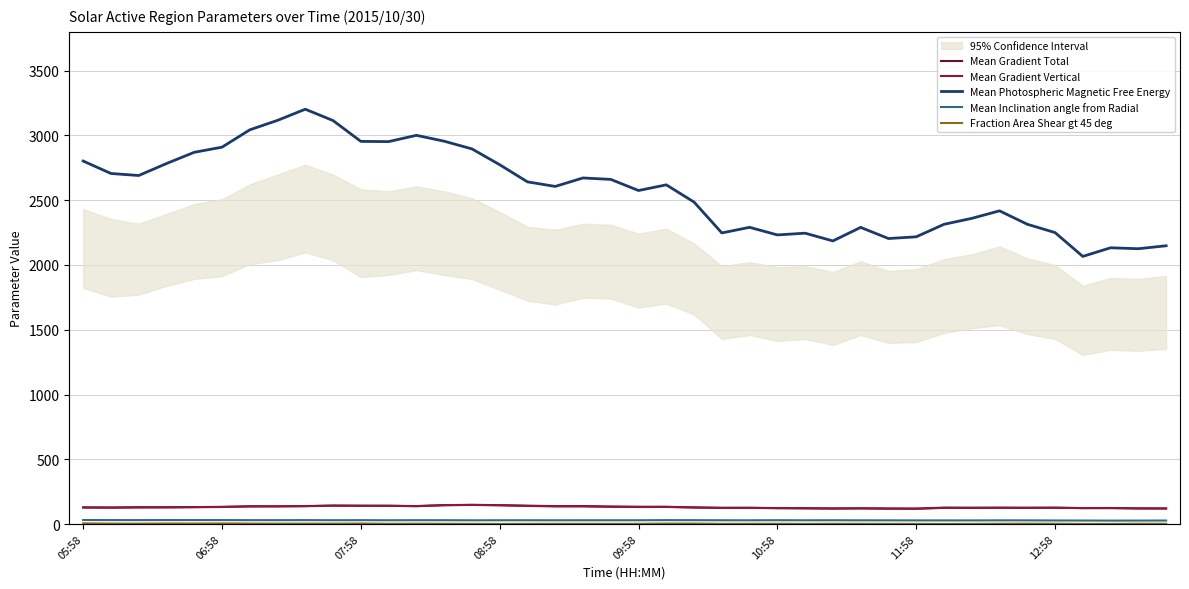

Where is the first local maximum for Fraction Area Shear gt 45 deg?

08:58